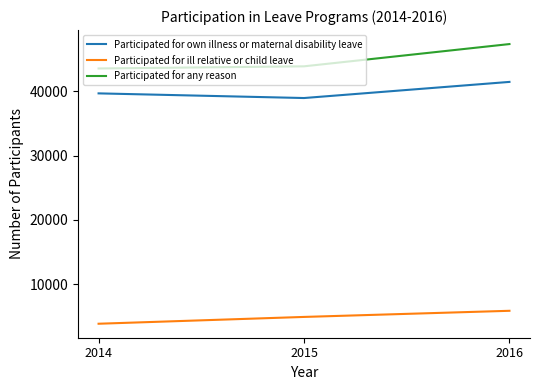

What is the difference between the maximum and minimum values in the Participated for own illness or maternal disability leave series?

2507